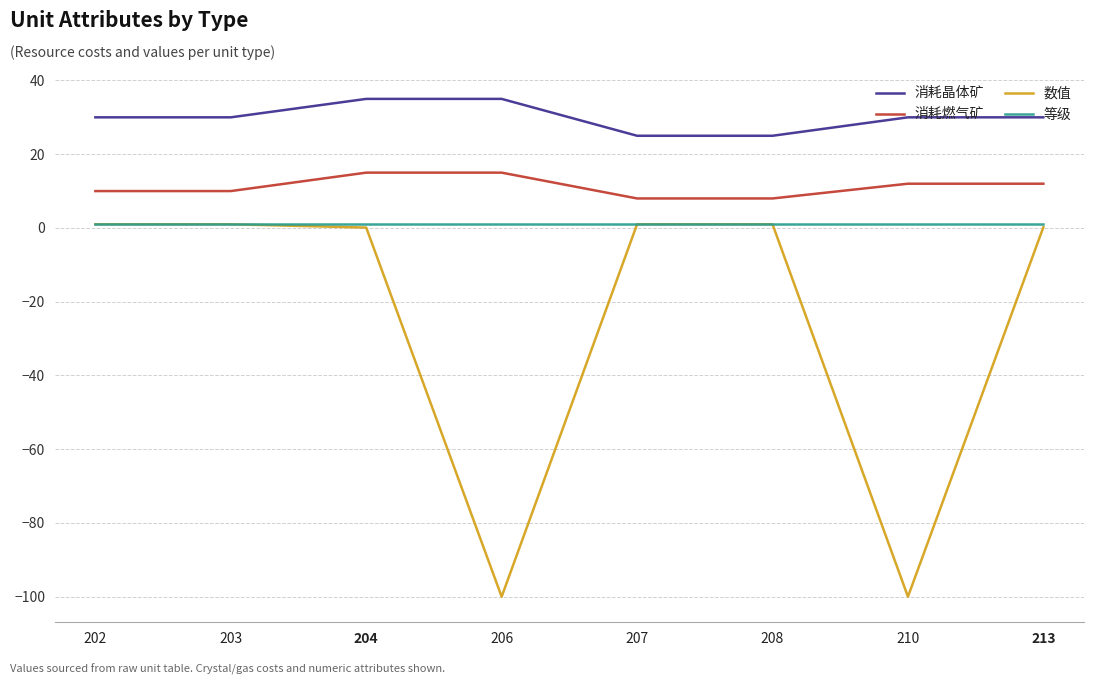

True or false: 消耗燃气矿 and 消耗晶体矿 cross at least once.

False